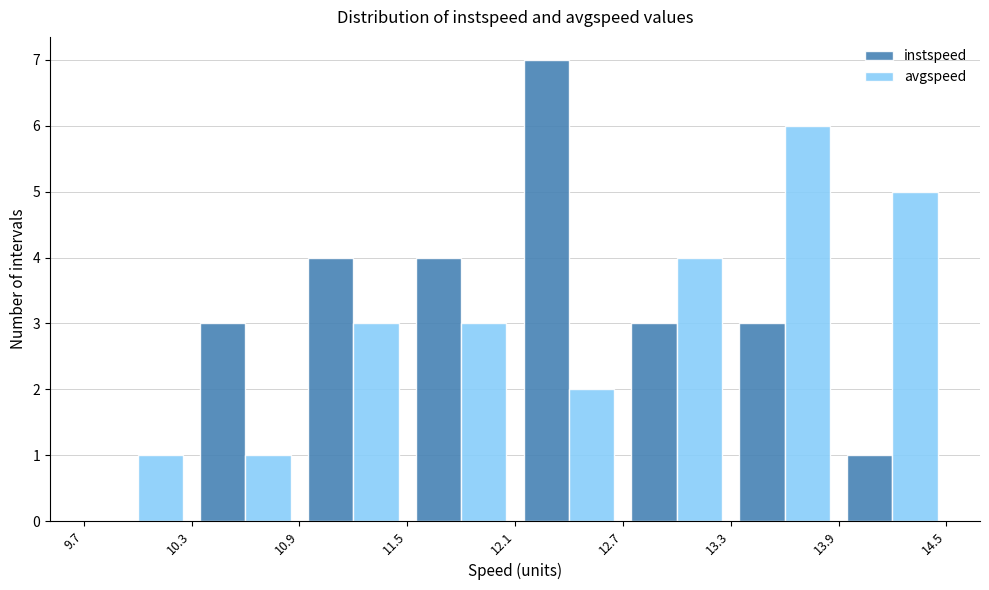

In the instspeed series, which range on the x-axis has the tallest bar?

12.1 to 12.7